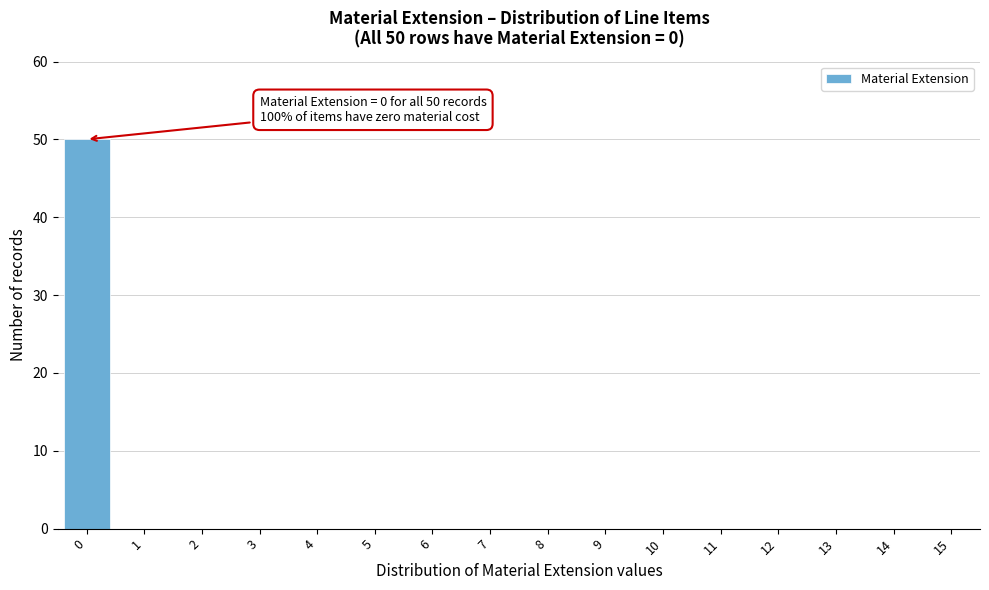

Reading right to left, what are all the values shown in this chart?

15=0	14=0	13=0	12=0	11=0	10=0	9=0	8=0	7=0	6=0	5=0	4=0	3=0	2=0	1=0	0=50